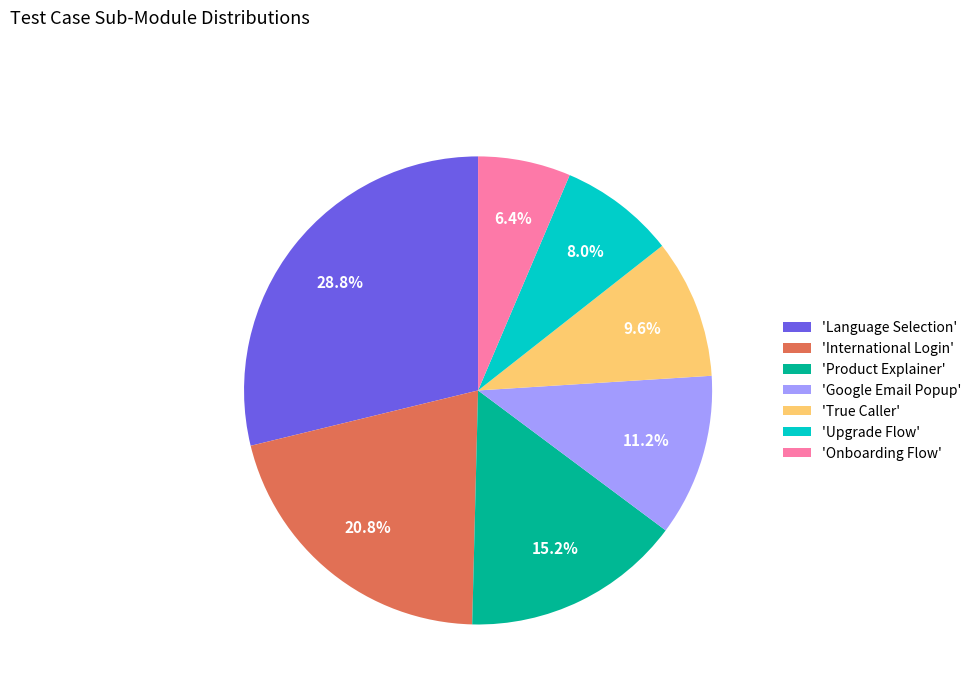

Combined, what portion of the pie is 'Product Explainer' and 'Onboarding Flow'?

21.6%